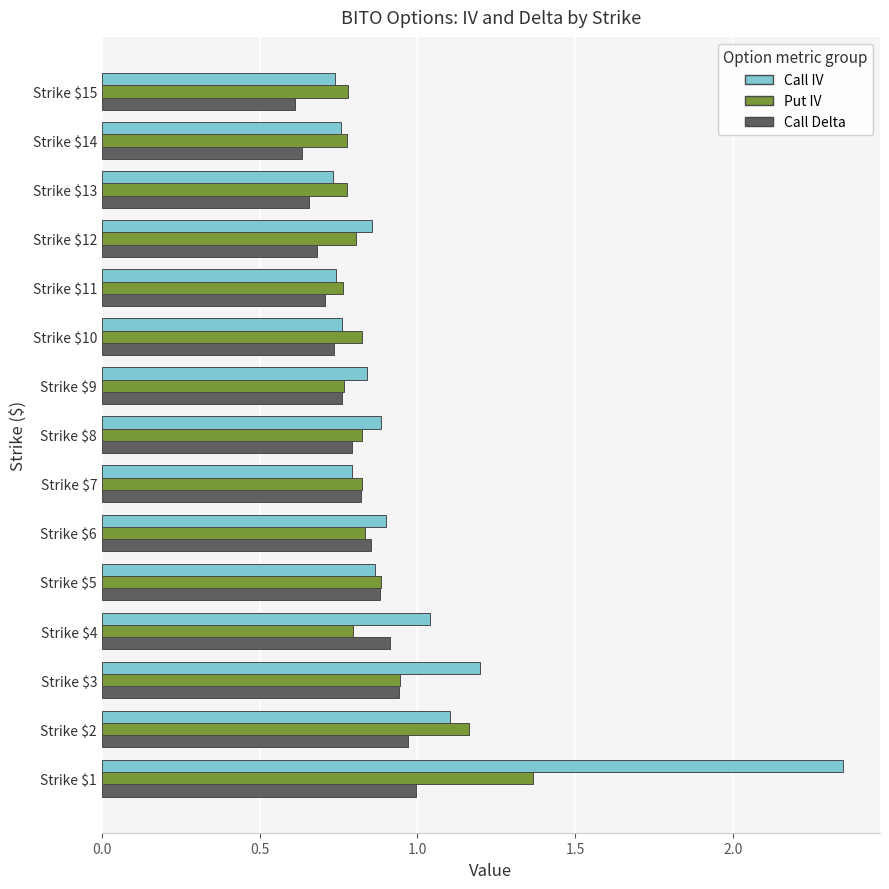

At how many categories does at least one series exceed 0?

15